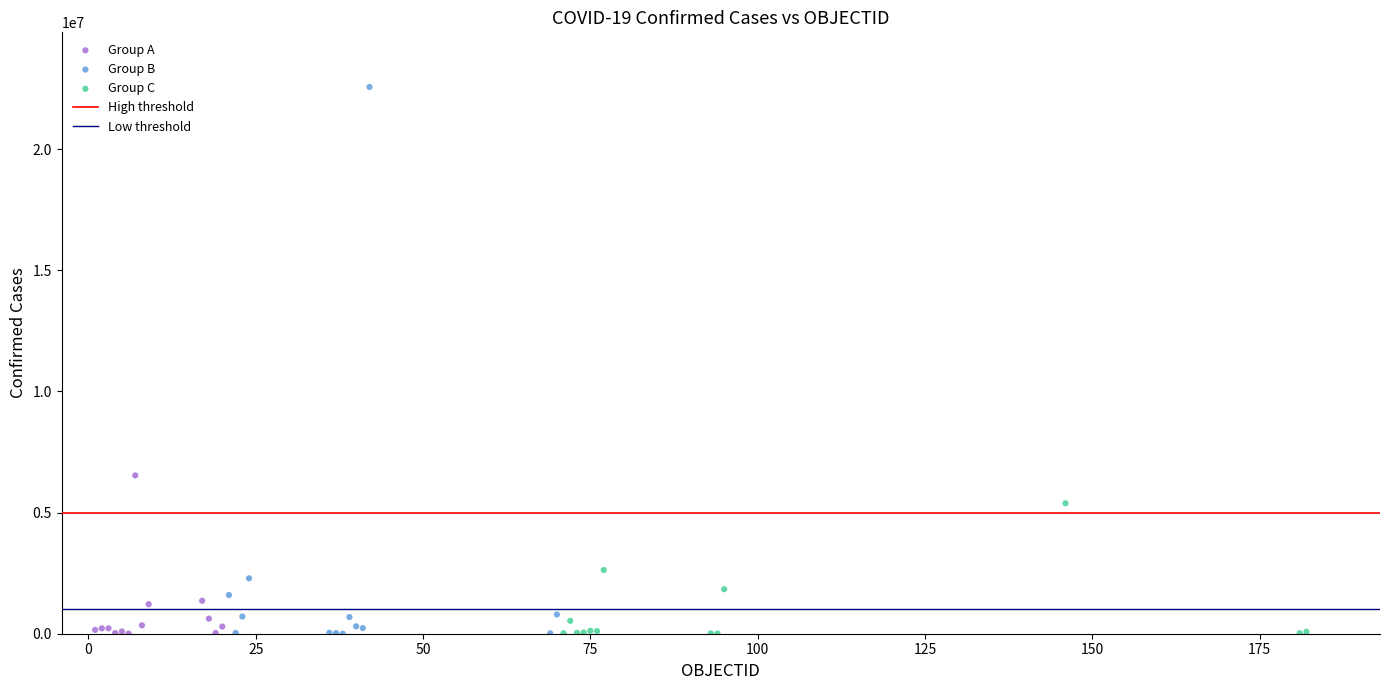

Which series has the largest Y range (max minus min)?

Group B